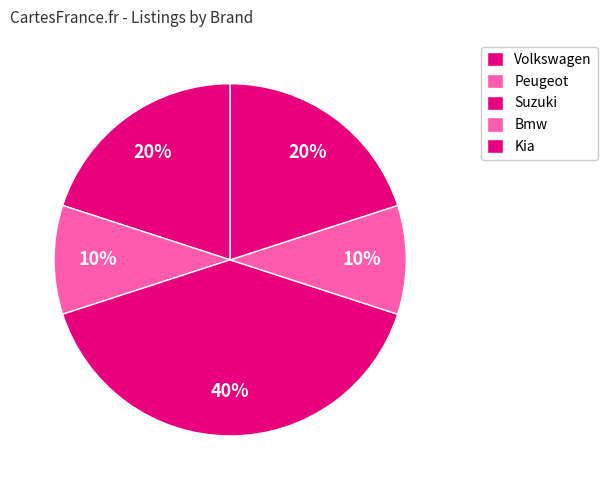

Which slice is the largest?

Suzuki